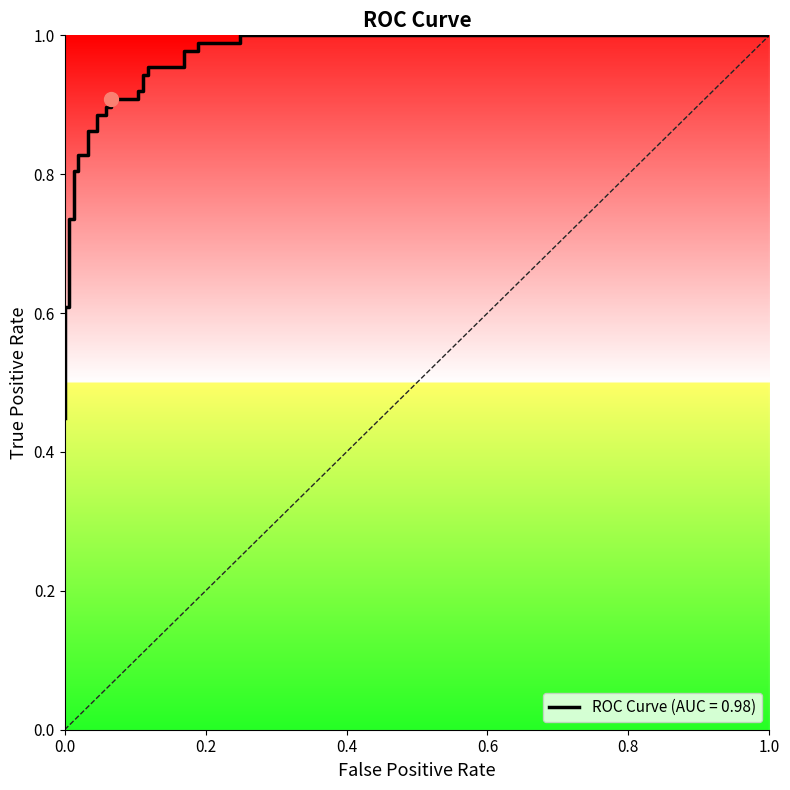

How many series are shown in this chart?

1